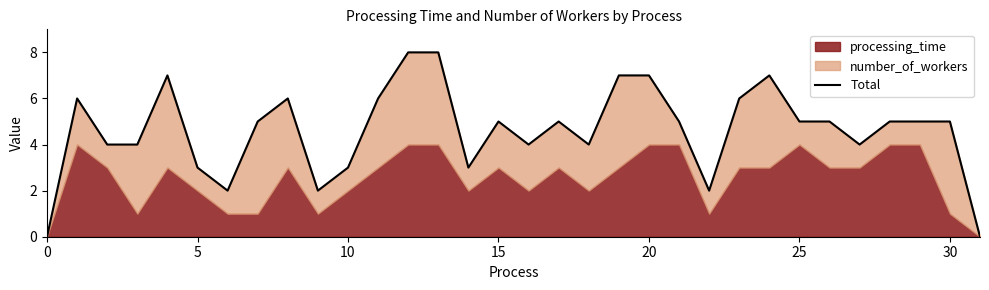

What is the maximum value shown in the chart?

8